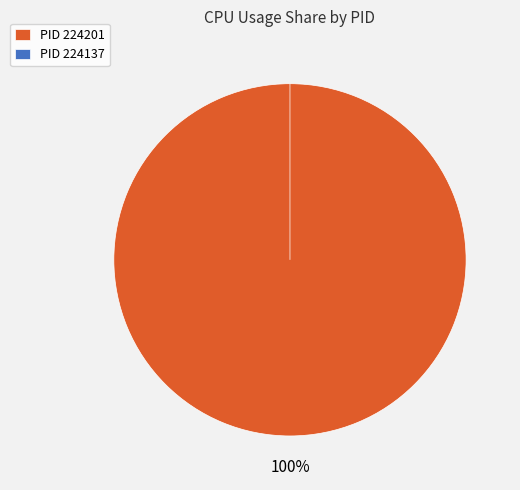

True or false: 224201 accounts for 100% of the total.

True